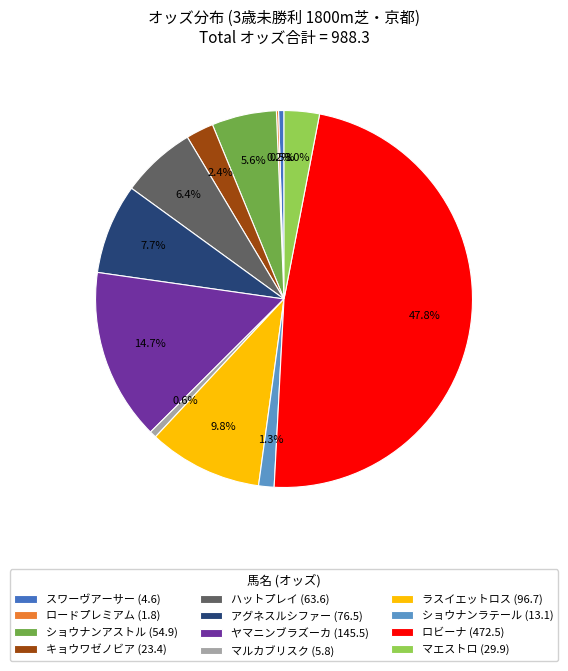

Do ハットプレイ (63.6) and マエストロ (29.9) together represent more than half of the pie?

No